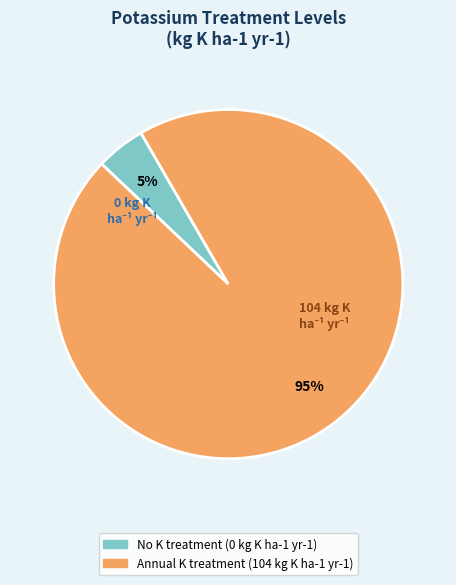

Does Annual K treatment (104 kg K ha-1 yr-1) account for over 50% of the chart?

Yes